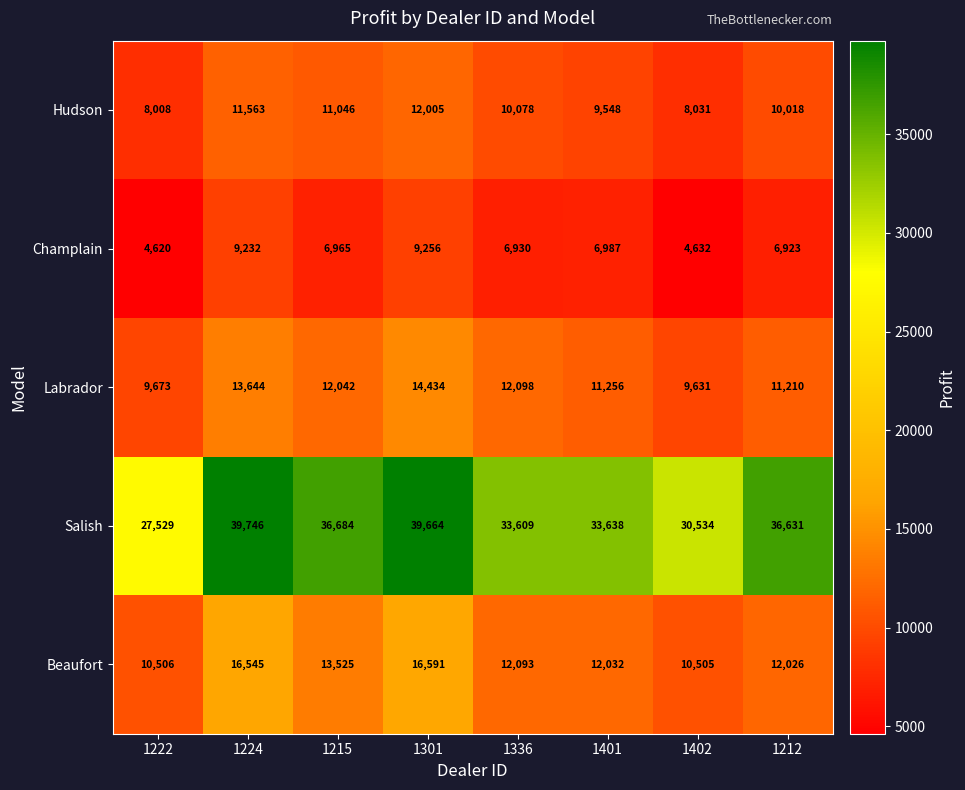

How many distinct data groups are displayed?

5